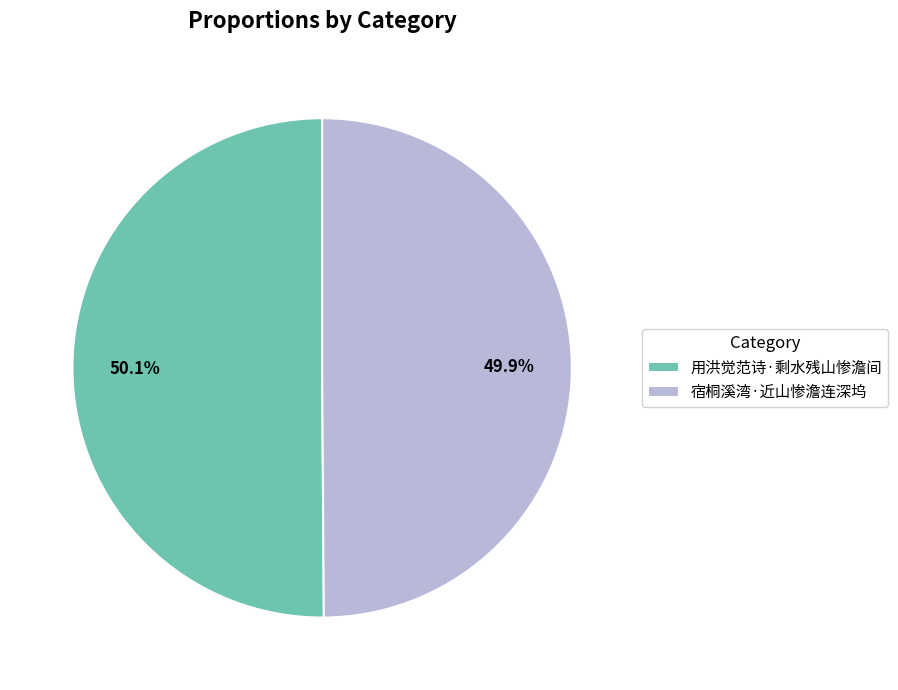

What is the ratio of the value at 用洪觉范诗·剩水残山惨澹间 to the value at 宿桐溪湾·近山惨澹连深坞?

1.0